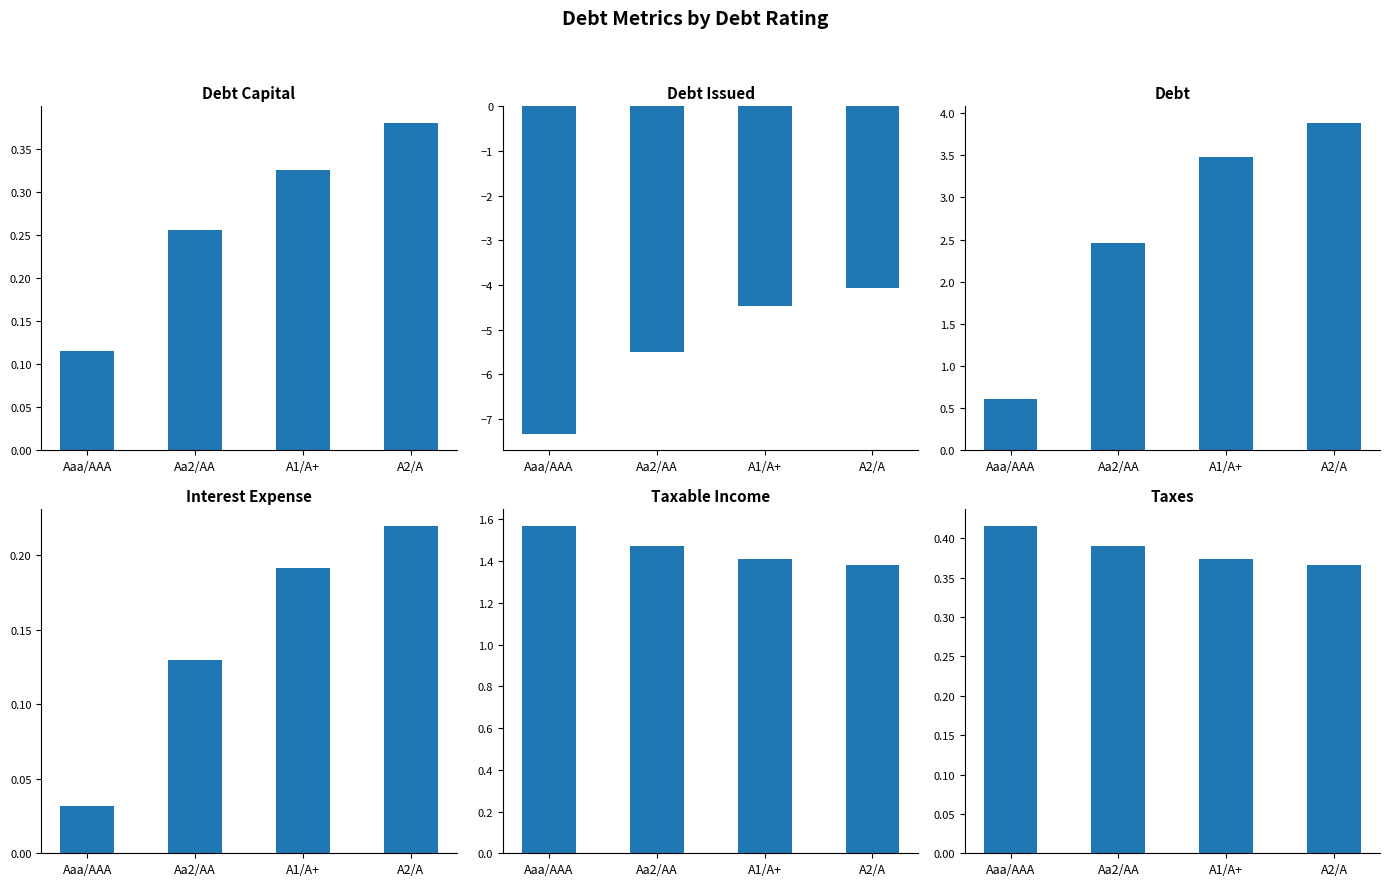

True or false: taxes has a value of 0.4 at Aaa/AAA.

True